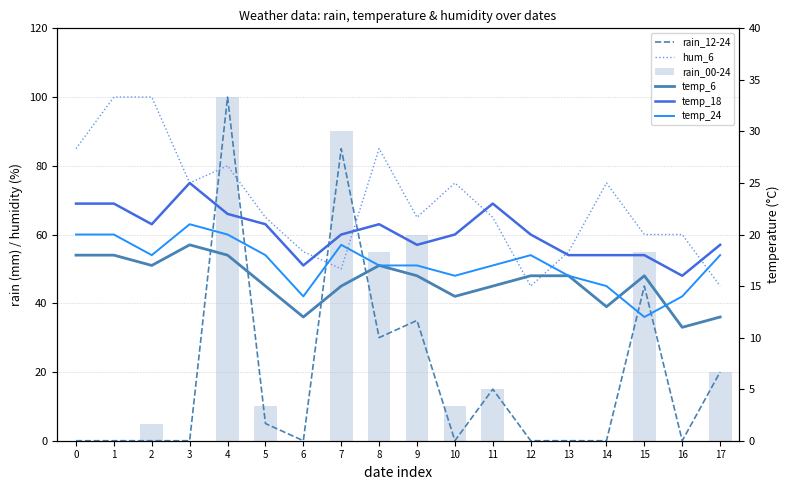

The value of temp_18 at 1 is 23. True or false?

True